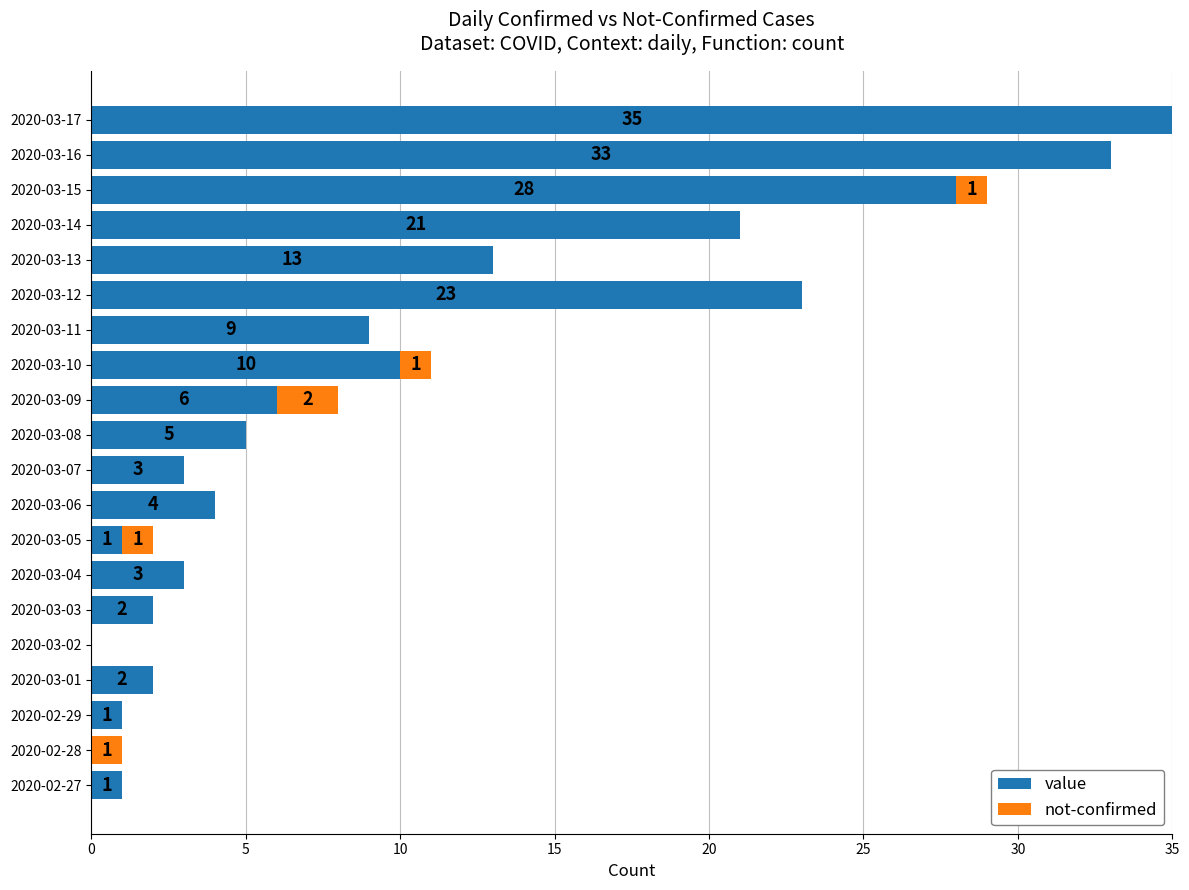

At which category is the sum across all series the highest?

2020-03-17